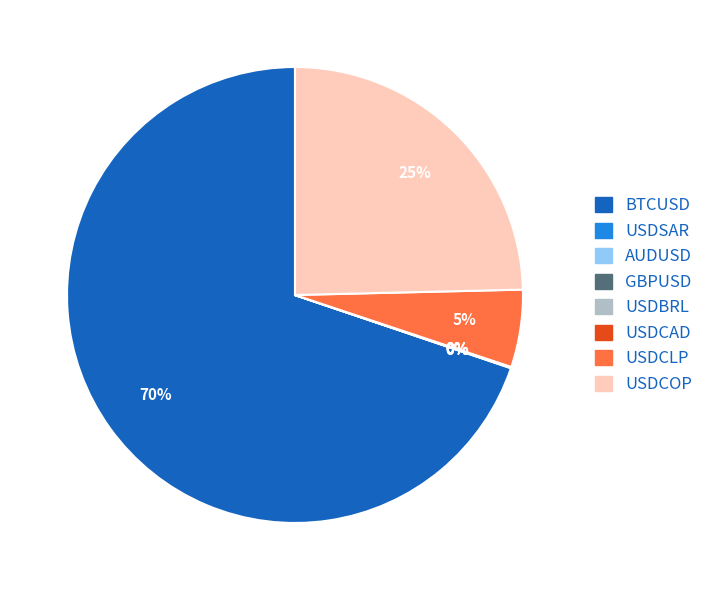

Does BTCUSD represent more than half of the total?

Yes